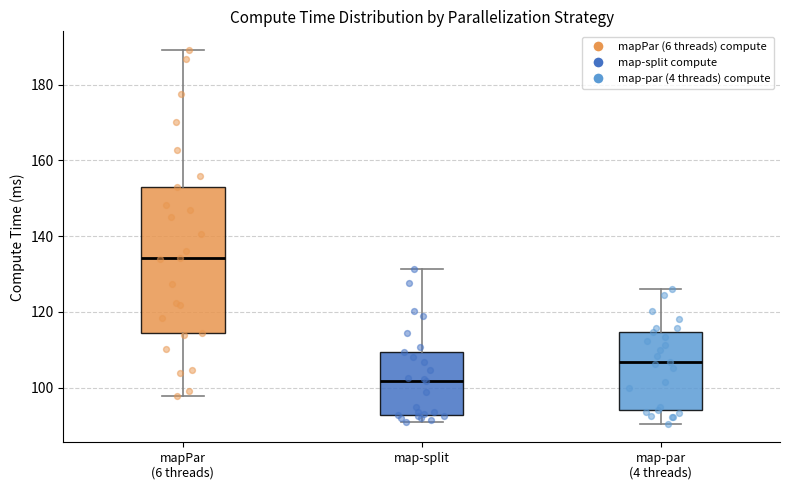

Reading left to right, read every box against the y-axis: the position of its median line, the range the box covers, and the ends of its whiskers. The values are not printed on the chart, so give them approximately, as read against the axis.

mapPar (6 threads): median 134, box 114 to 152, whiskers 98 to 190
map-split: median 102, box 92 to 110, whiskers 90 to 132
map-par (4 threads): median 106, box 94 to 114, whiskers 90 to 126